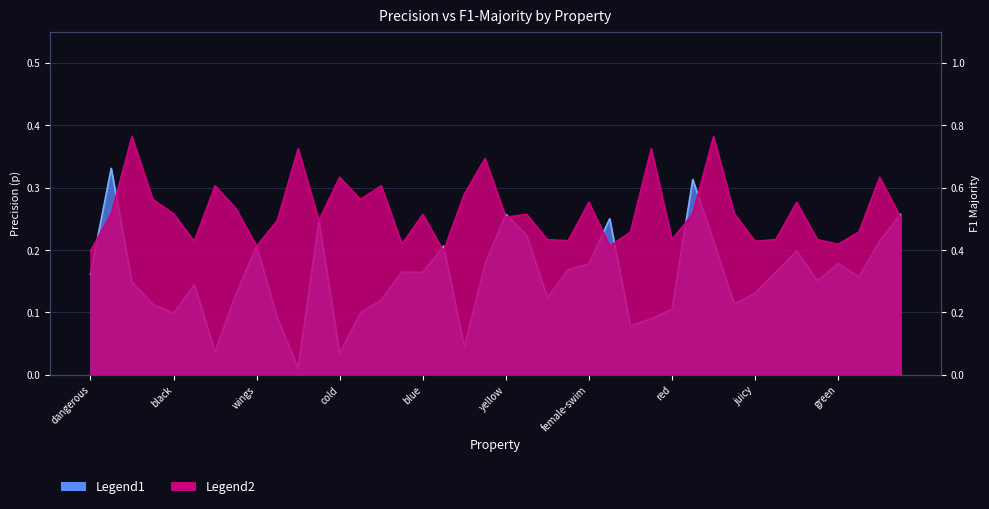

List the series in order of their peak value, highest first.

f1_majority, p